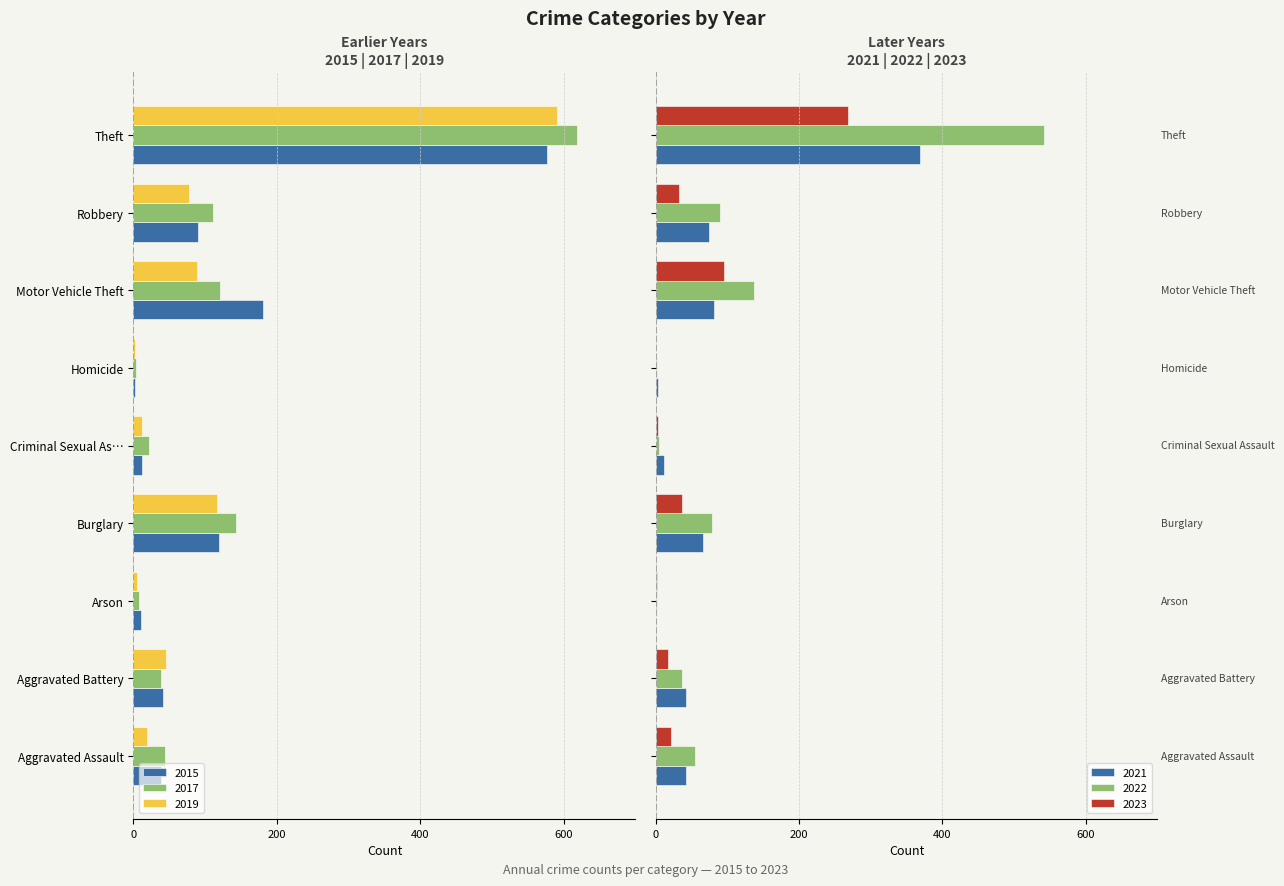

Which series has the widest spread of values?

2017